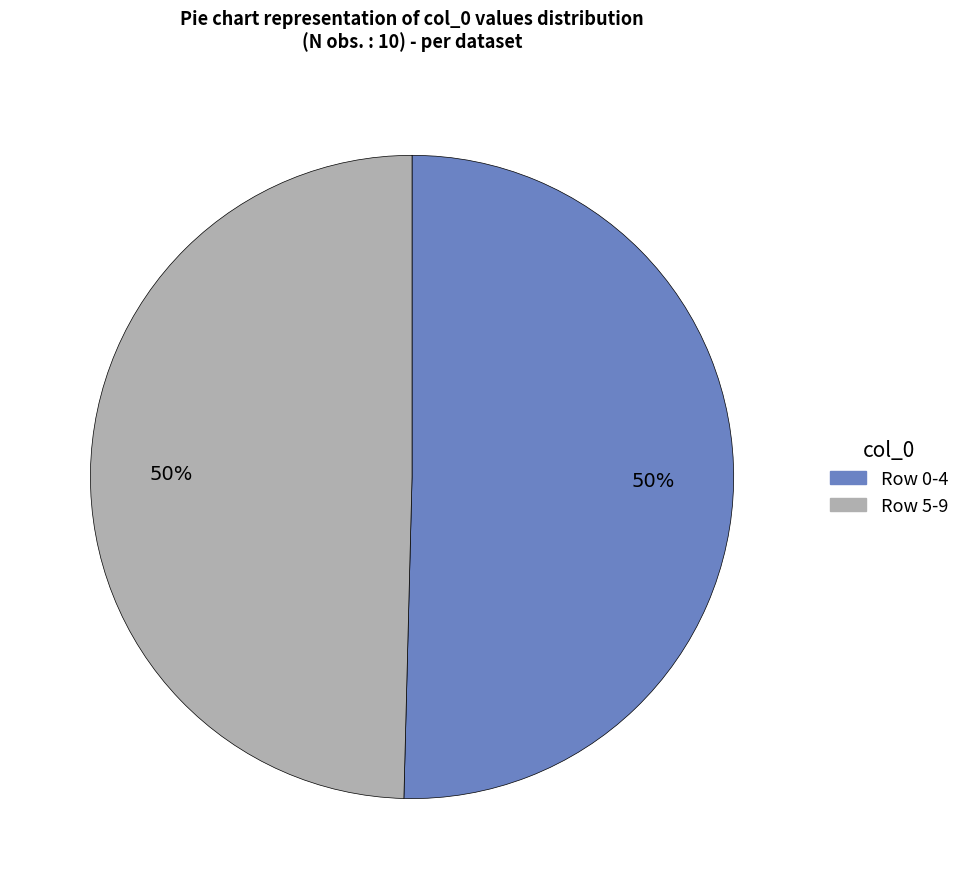

To the nearest percent, what is the average slice percentage?

50%